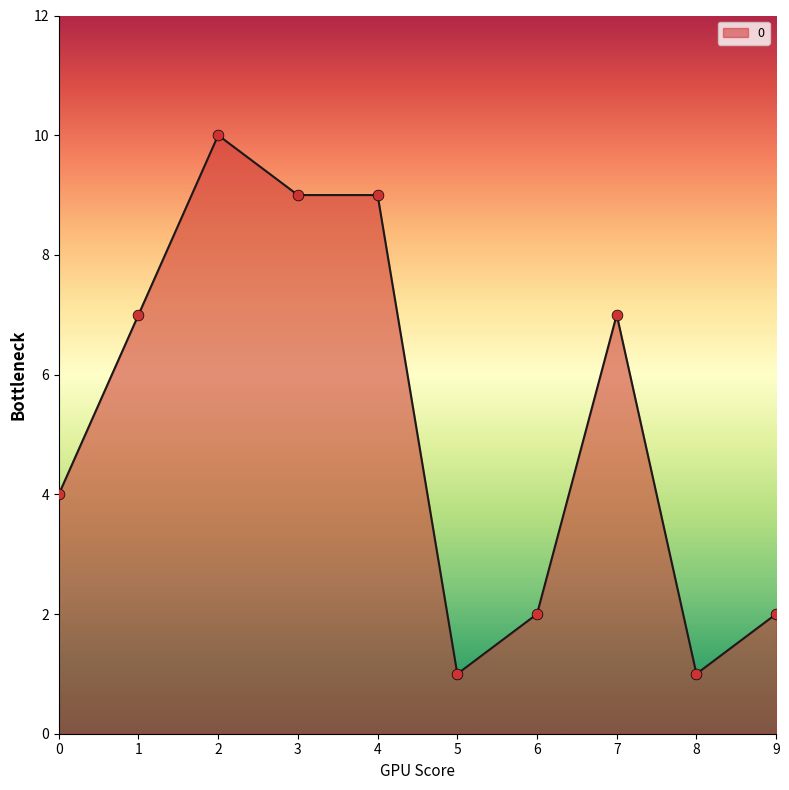

Between 9 and 8, which is larger?

9